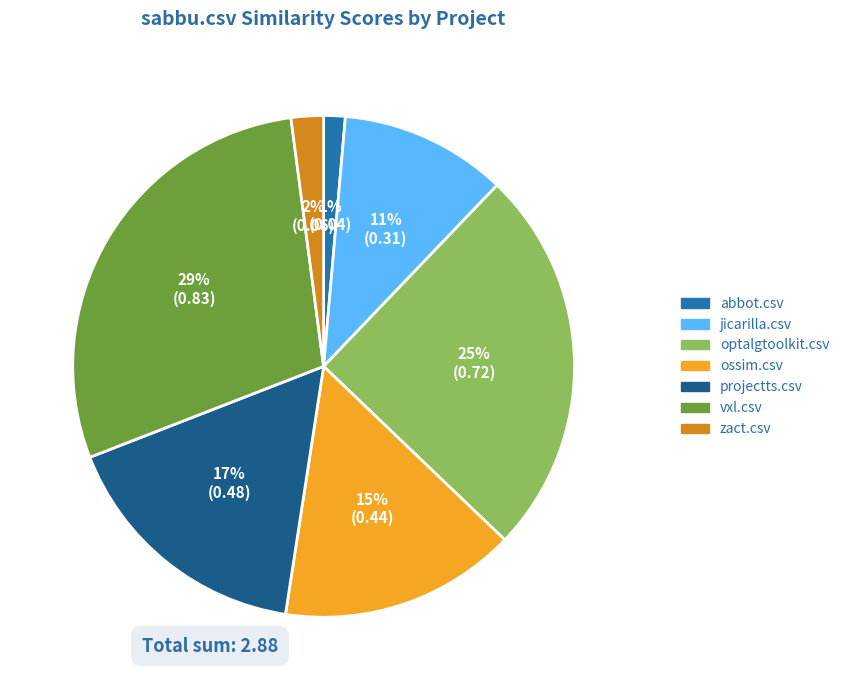

Is there a majority slice in this chart?

No